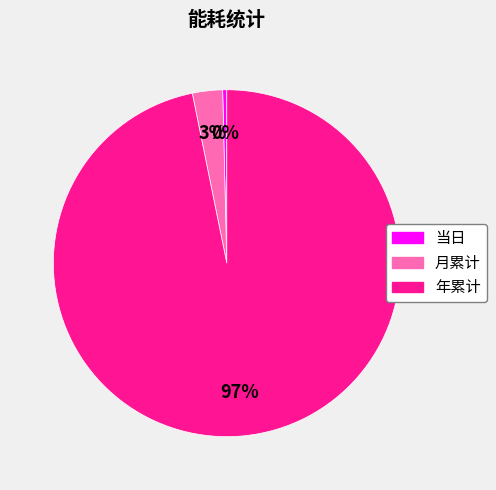

Combined, do 年累计 and 当日 account for over 50%?

Yes